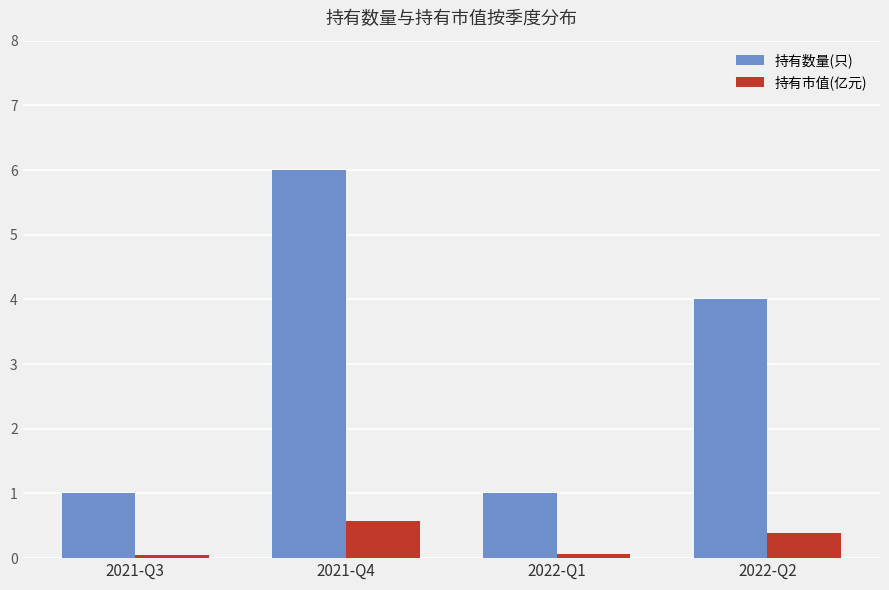

Reading left to right, extract all data points from this chart.

持有数量(只): 2021-Q3=1.0	2021-Q4=6.0	2022-Q1=1.0	2022-Q2=4.0
持有市值(亿元): 2021-Q3=0.1	2021-Q4=0.6	2022-Q1=0.1	2022-Q2=0.4